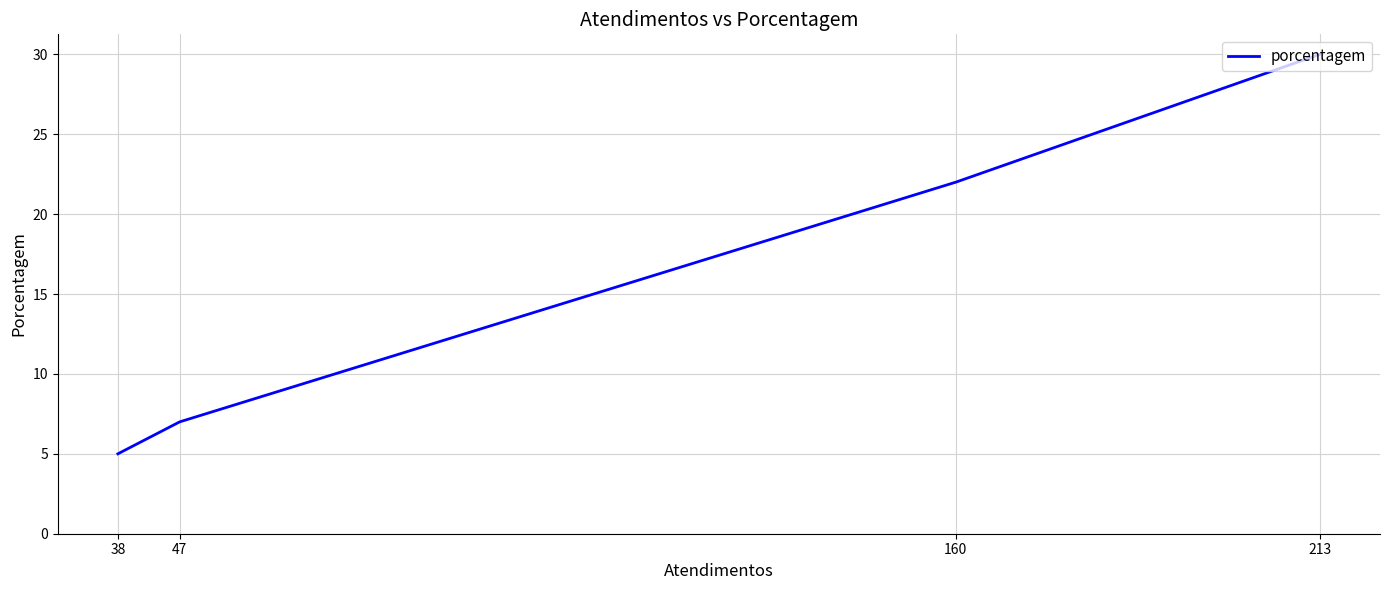

The value at 213 is 18. True or false?

False